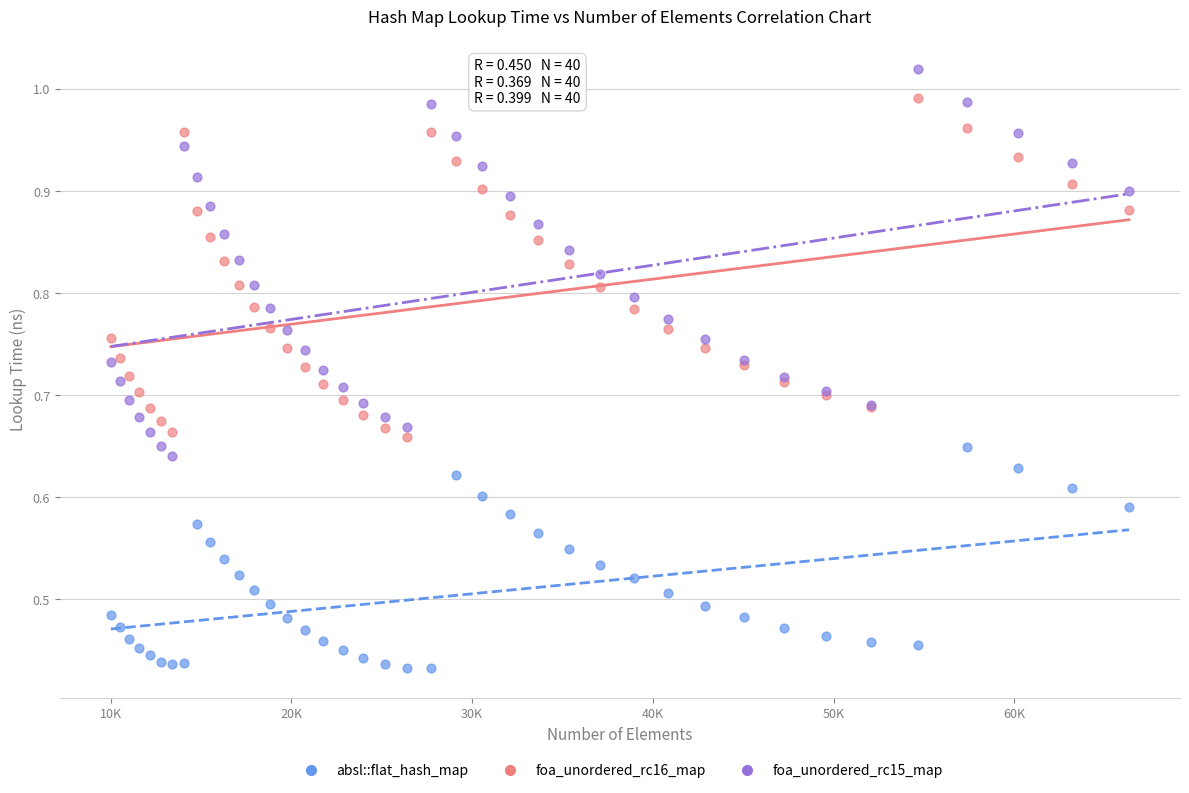

Which series contains the lowest Y value?

absl::flat_hash_map